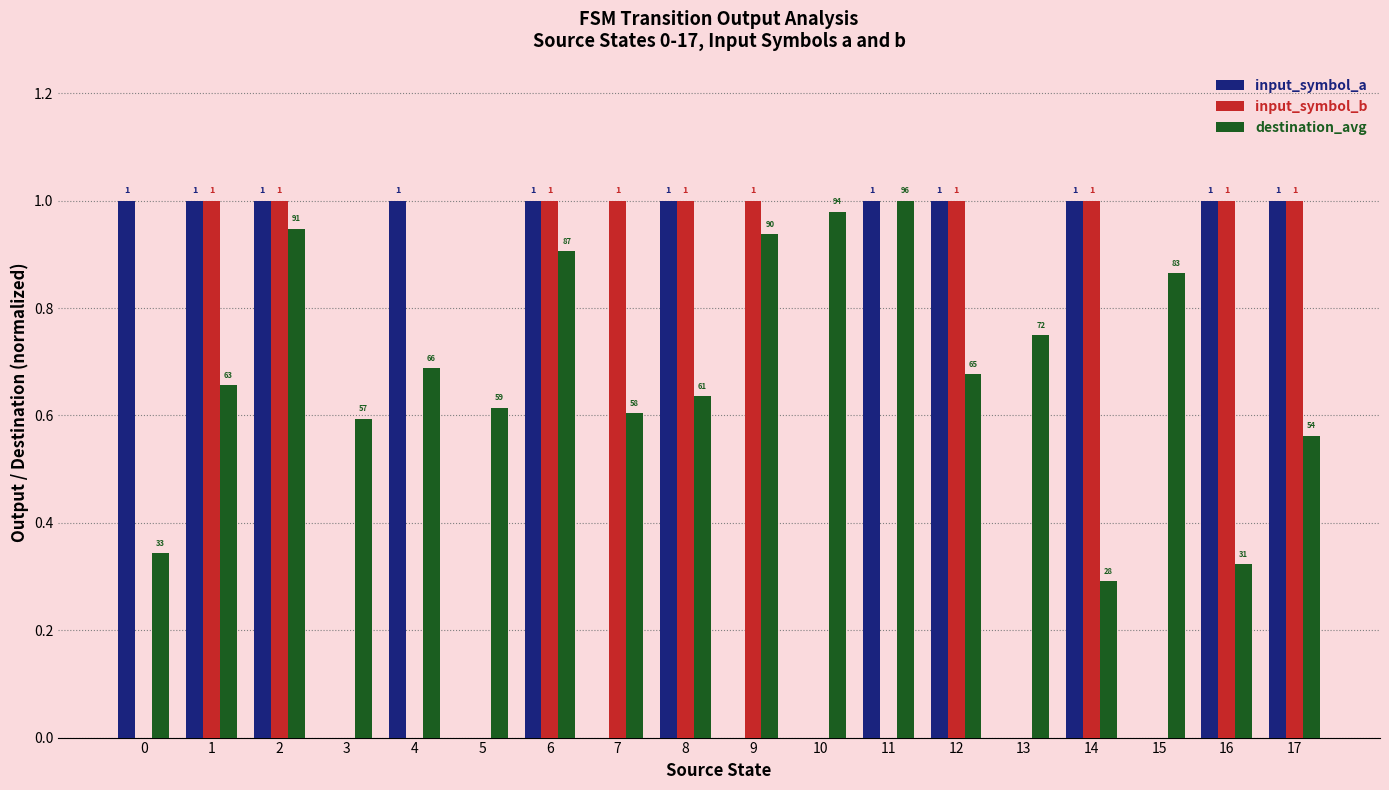

True or false: input_symbol_b has a value of 1.0 at 7.

True